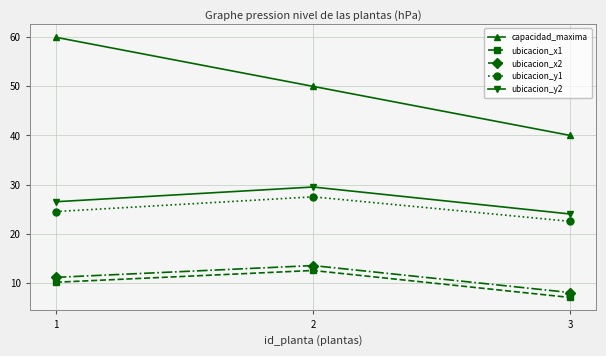

What are all the series names shown in the legend?

capacidad_maxima, ubicacion_x1, ubicacion_x2, ubicacion_y1, ubicacion_y2